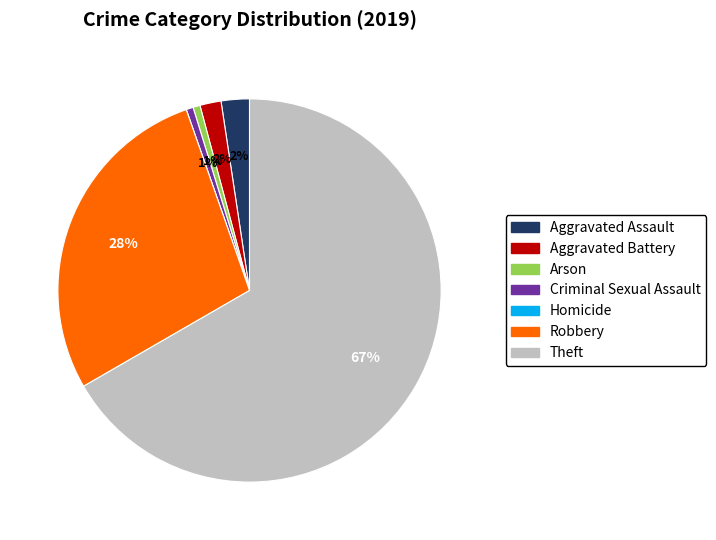

Is Theft the majority of the pie?

Yes